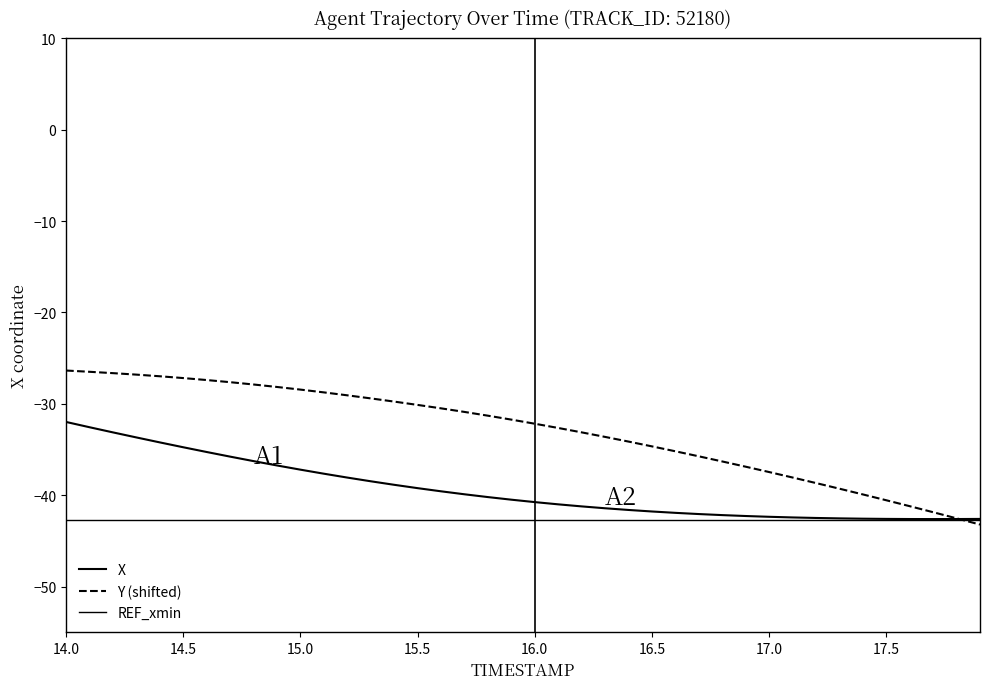

True or false: Y has more than 0 points higher than both neighbors.

False